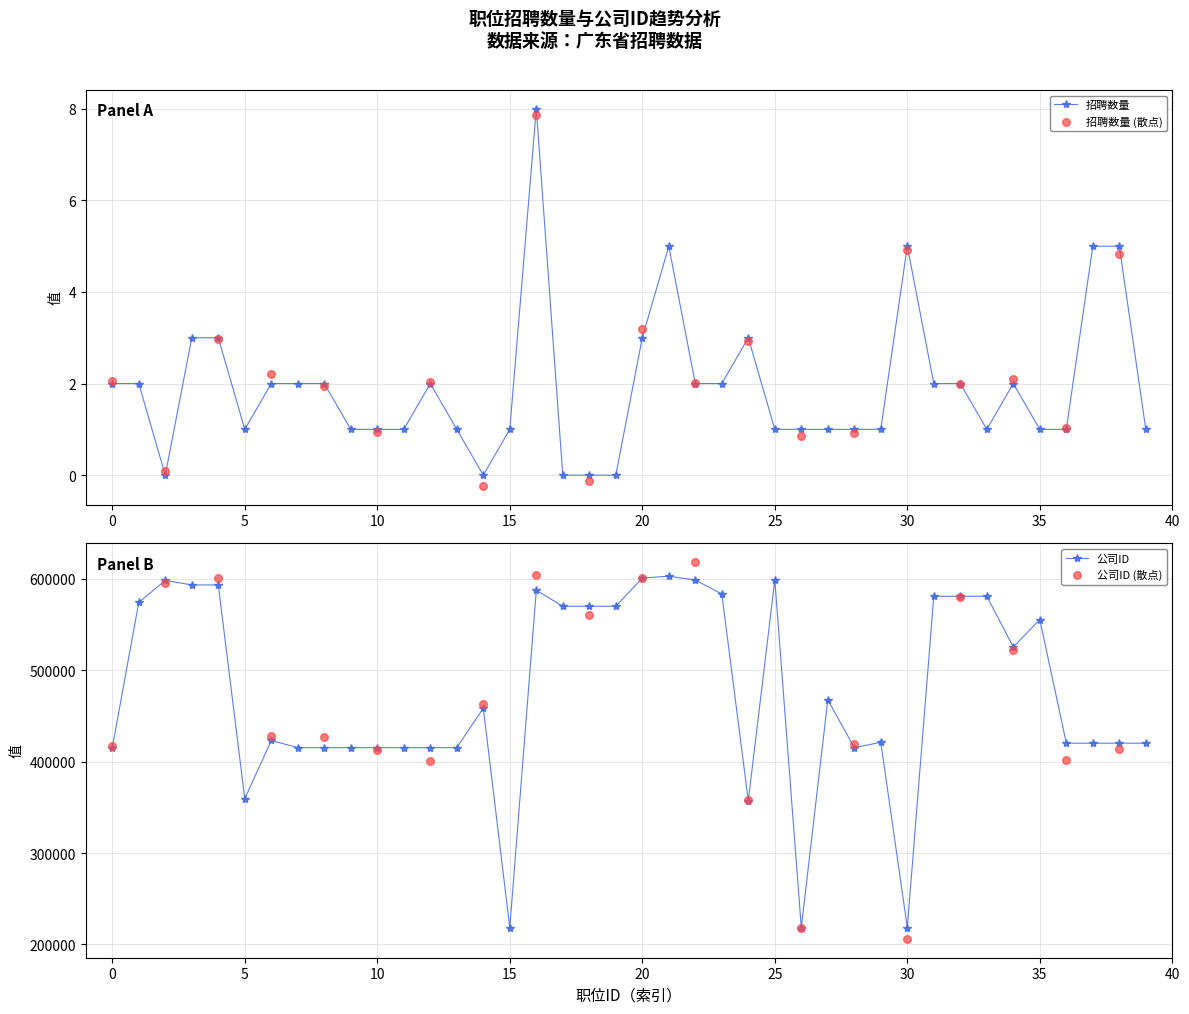

Which series has the widest spread of Y values?

公司ID